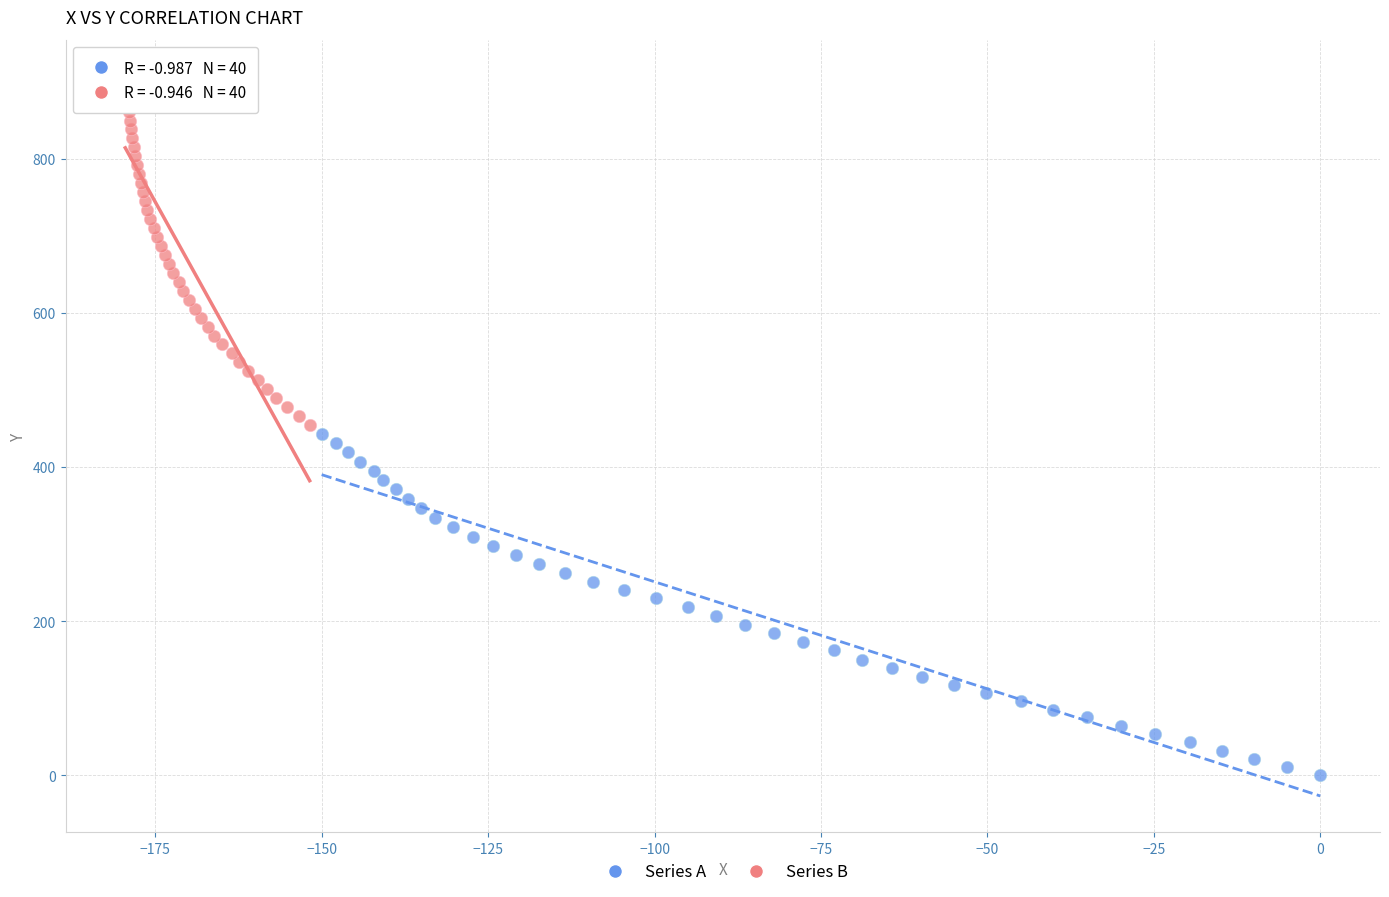

What are all the series names shown in the legend?

Series A, Series B